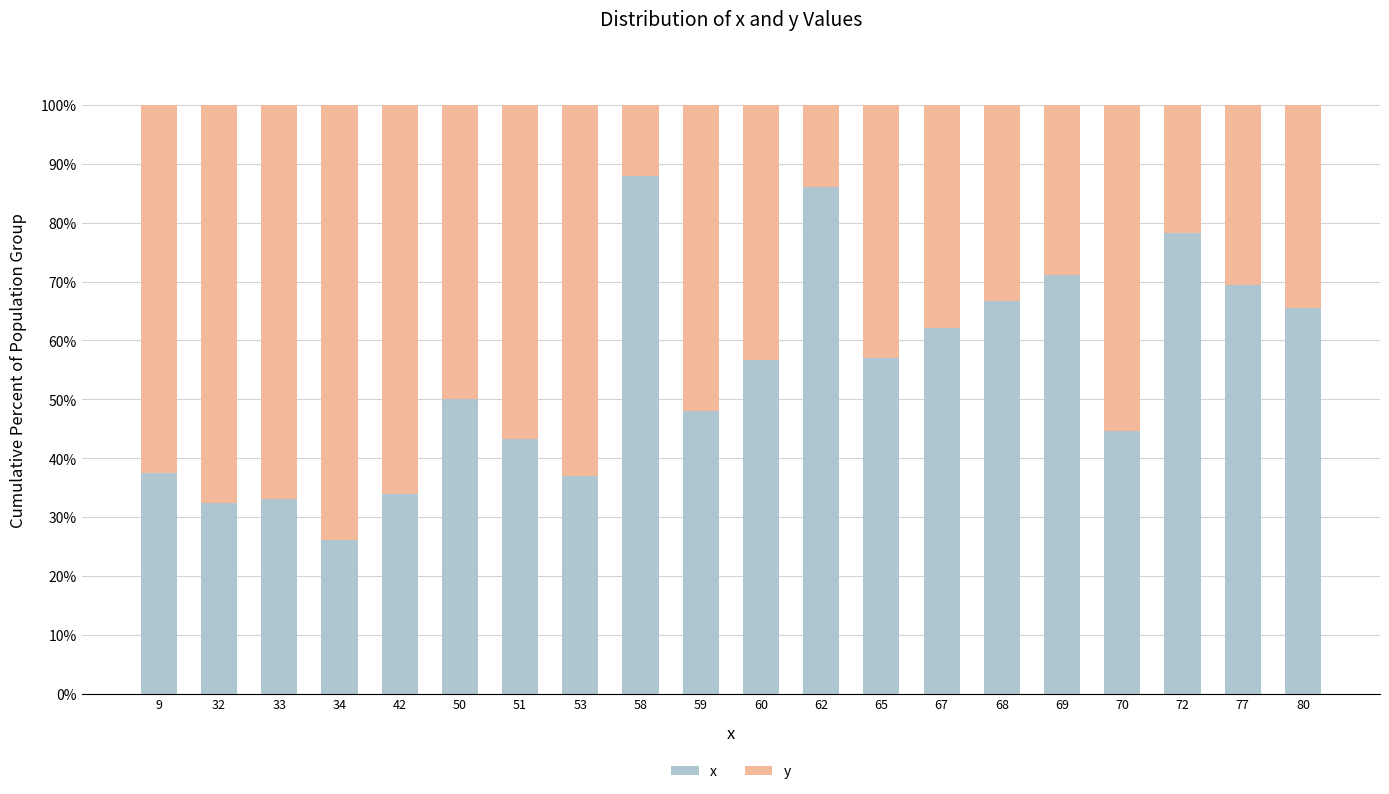

What is the total value across all series at 67?

100.0